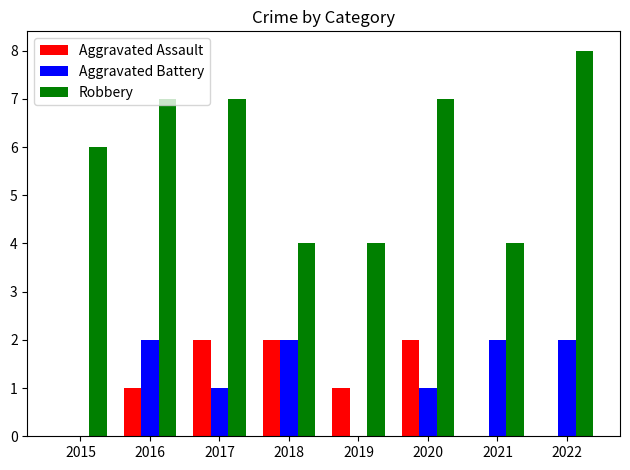

Which series has the largest total across all categories?

Robbery